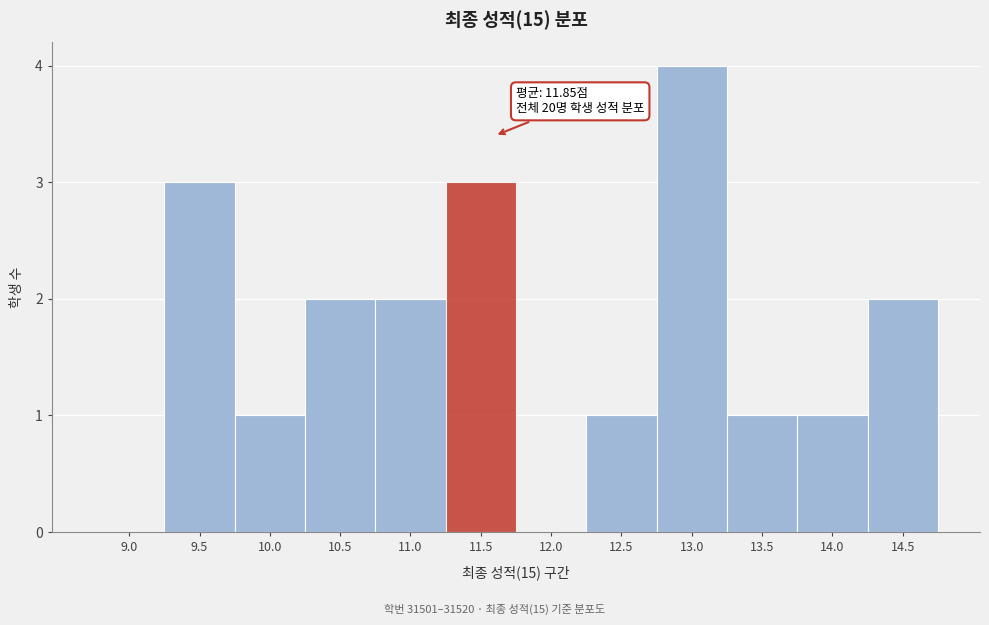

Reading left to right, extract all data points from this chart.

9.0=0	9.5=3	10.0=1	10.5=2	11.0=2	11.5=3	12.0=0	12.5=1	13.0=4	13.5=1	14.0=1	14.5=2